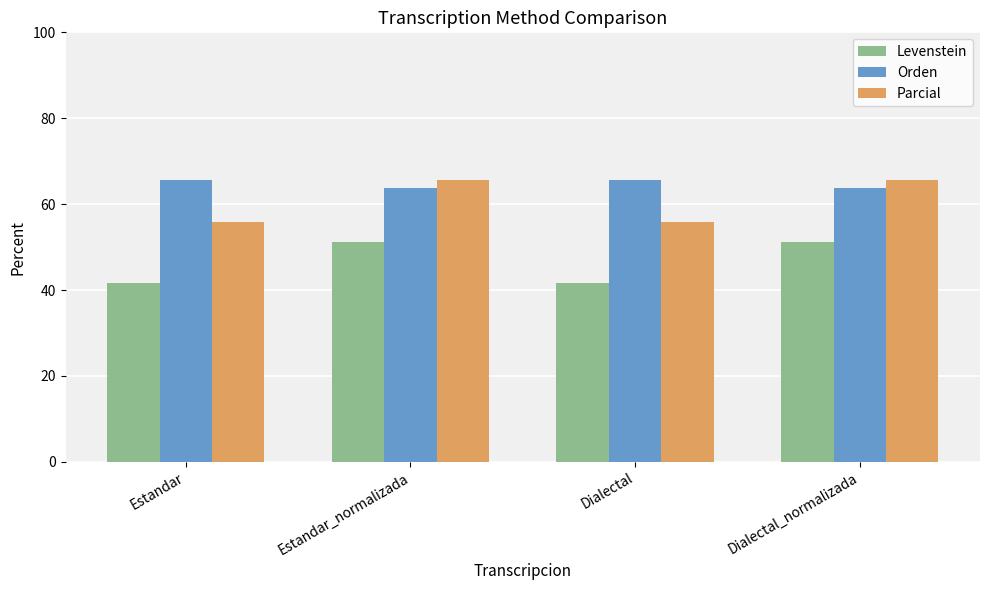

What value does the Orden series have at Dialectal_normalizada?

63.8